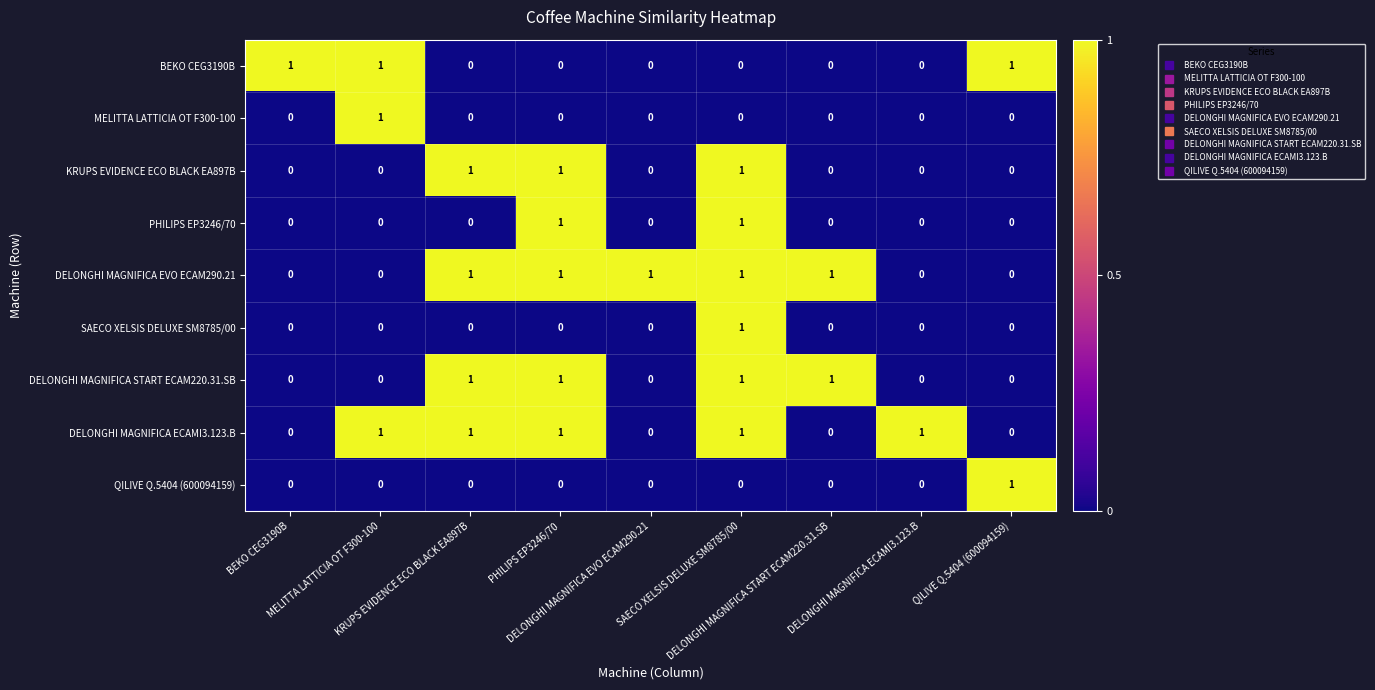

At how many categories does at least one series exceed 0?

9